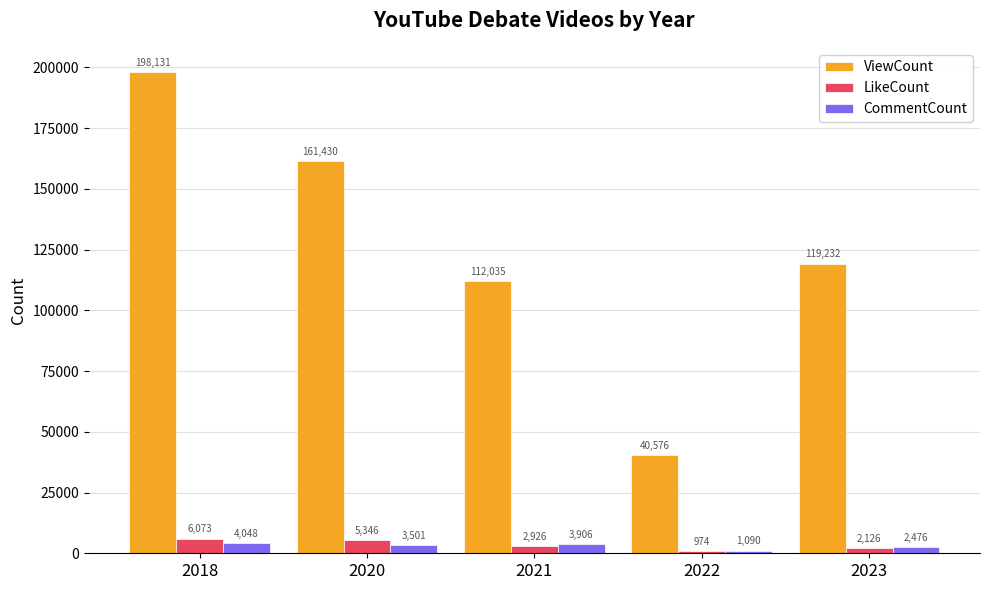

Is it true that ViewCount equals 198131 at 2018?

True